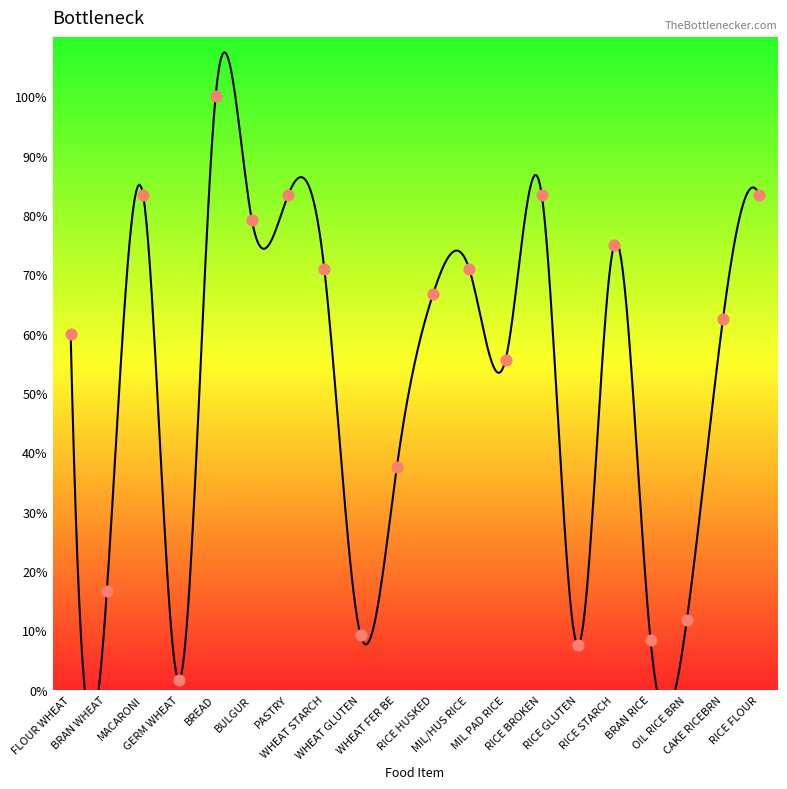

Which has a higher value, CAKE RICEBRN or WHEAT FER BE?

CAKE RICEBRN